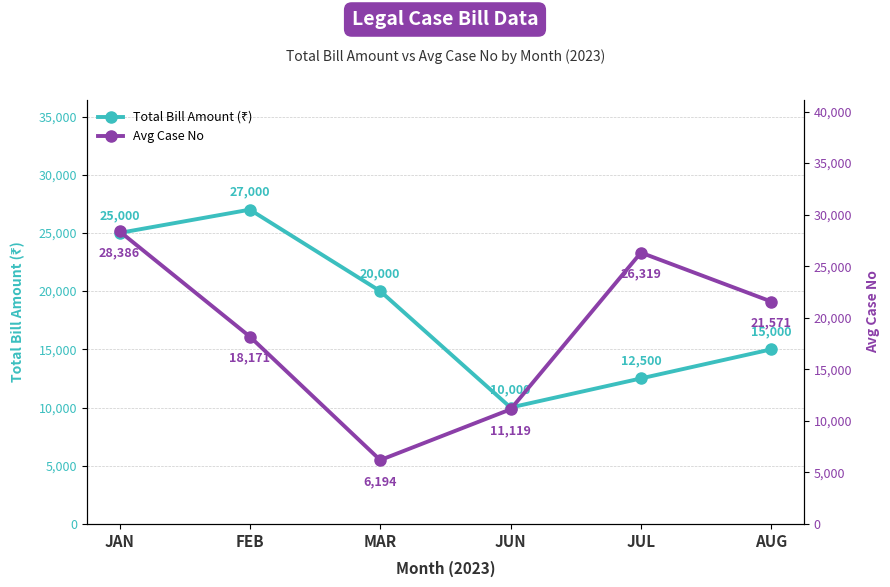

Reading left to right, extract all data points from this chart.

Total Bill Amount (₹): 25000	27000	20000	10000	12500	15000
Avg Case No: 28386	18171	6194	11119	26319	21571